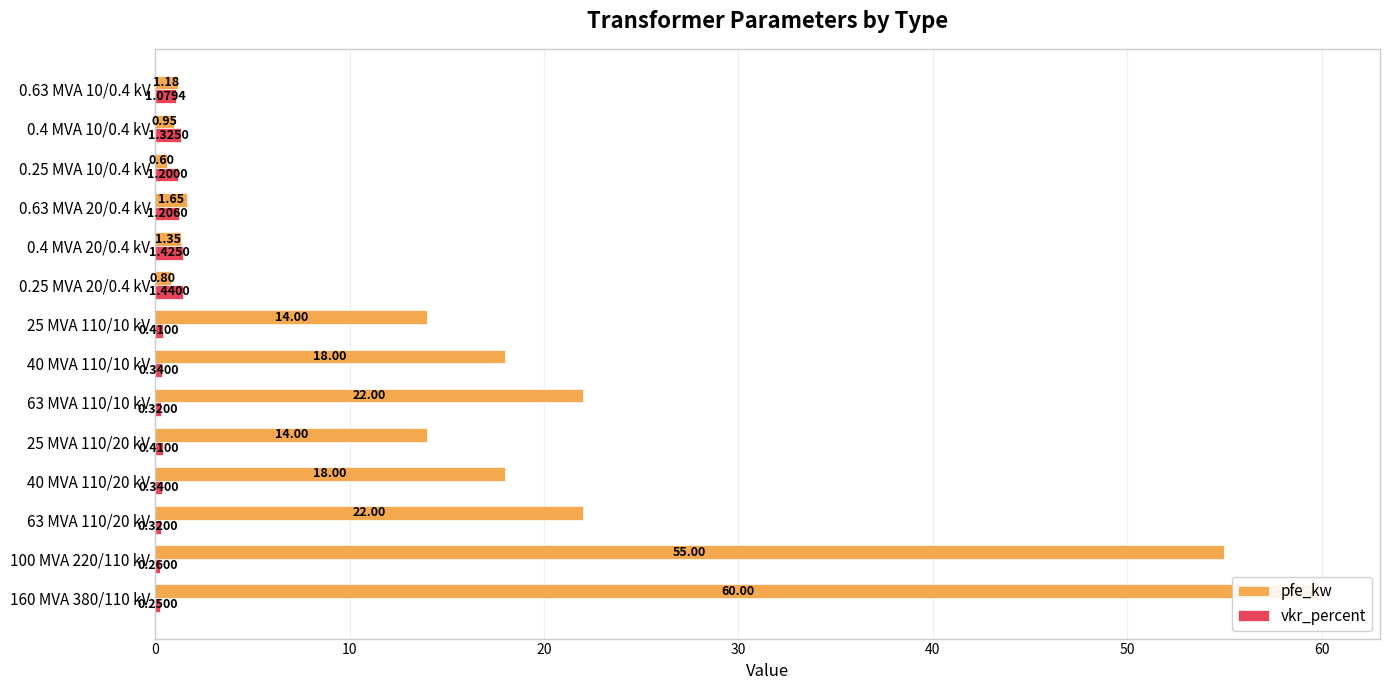

Rank the series by their maximum value, from highest to lowest.

pfe_kw, vkr_percent